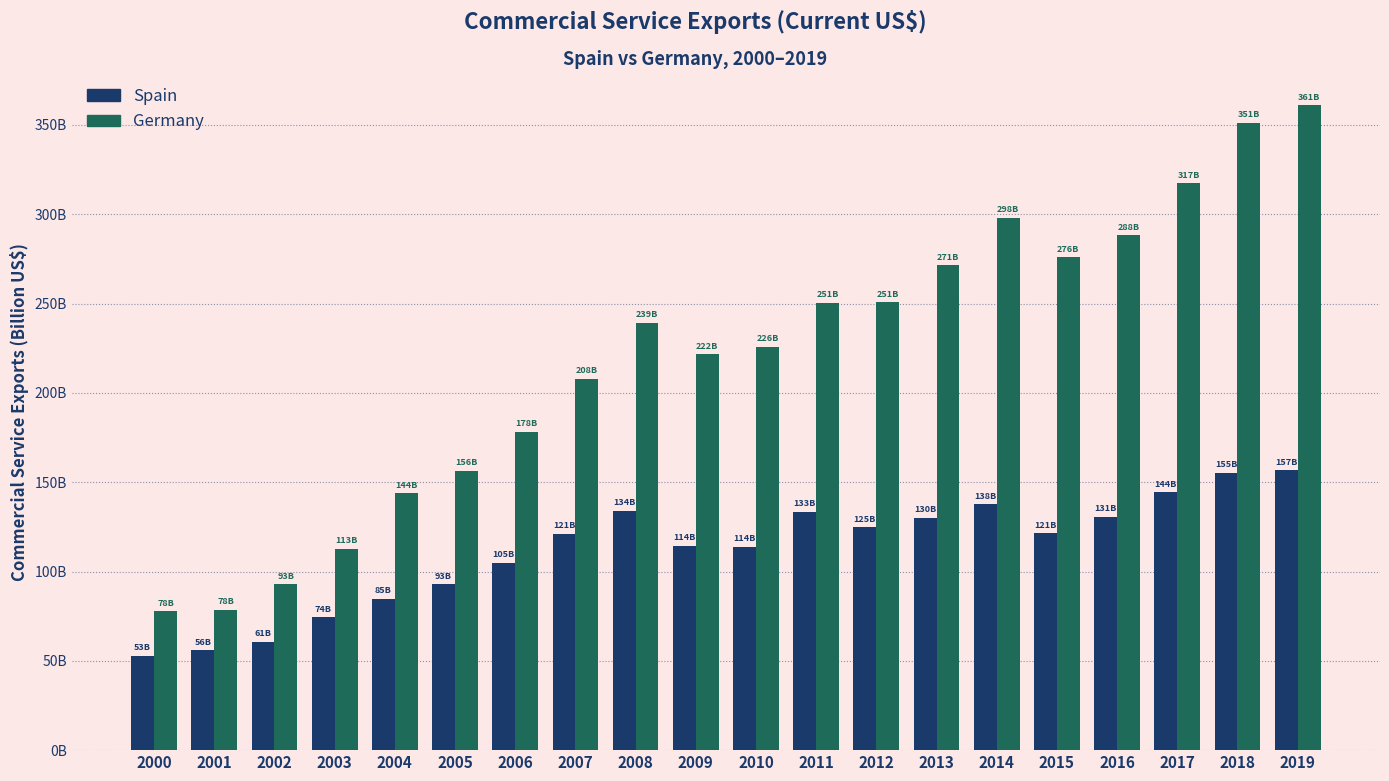

What is the sum of all Germany values?

4399.6